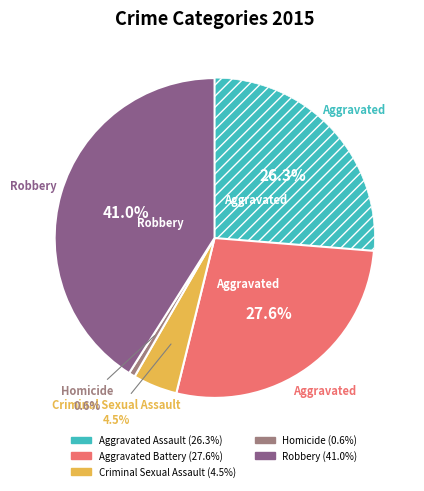

What is the largest slice in the pie chart?

Robbery